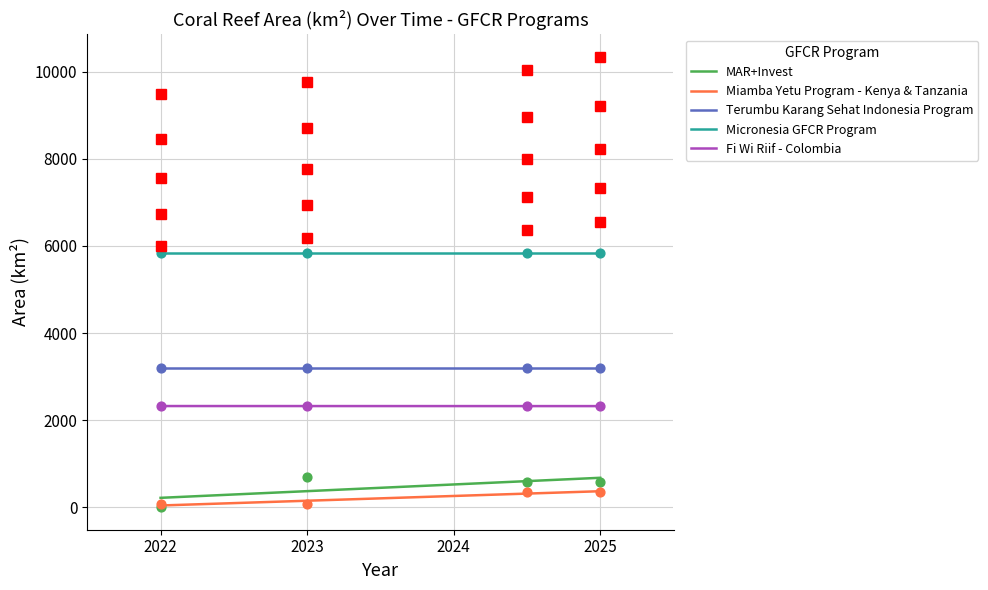

What is the minimum value for Micronesia GFCR Program?

5838.1